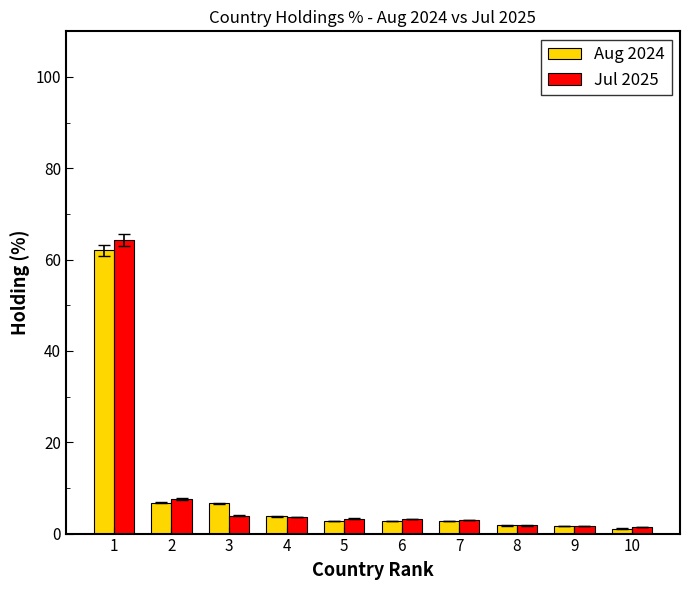

What is the greatest value displayed?

64.3